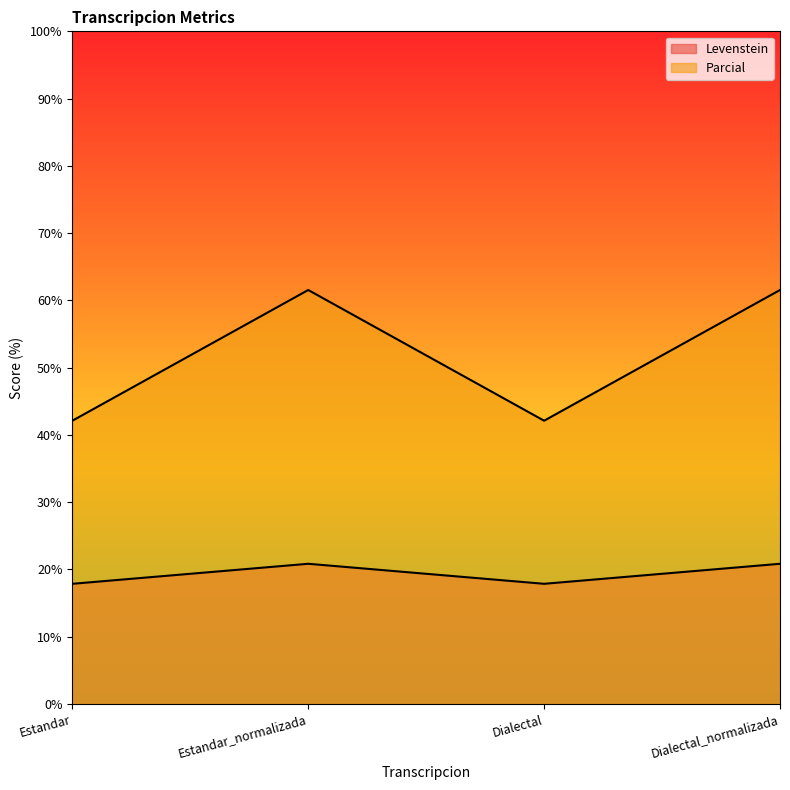

Rank the categories by Parcial value from lowest to highest.

Estandar, Dialectal, Estandar_normalizada, Dialectal_normalizada